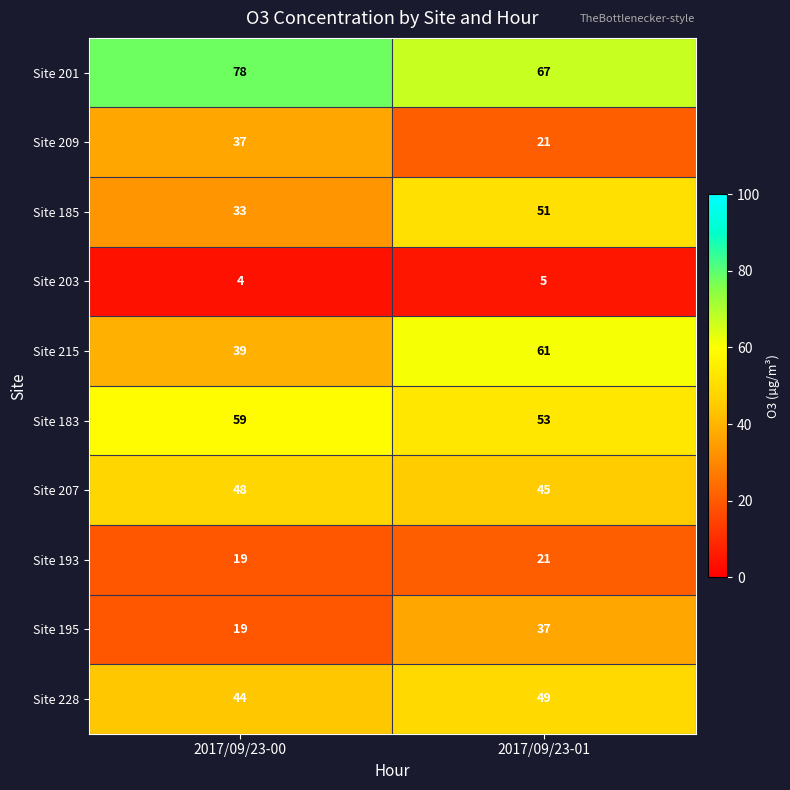

What is the sum of the Site 209 values at 2017/09/23-01 and 2017/09/23-00?

58